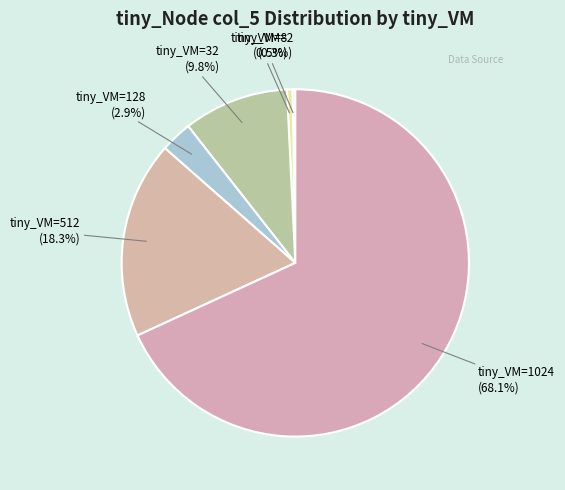

What portion of the pie excludes tiny_VM=512?

81.7%